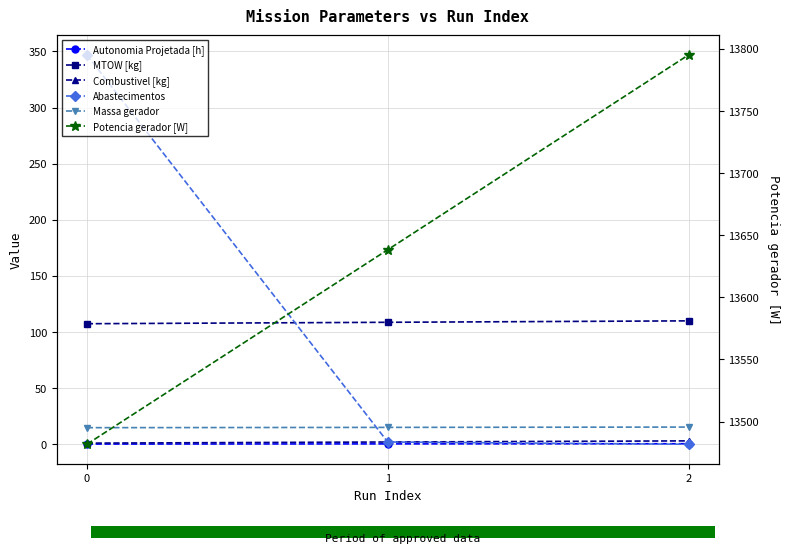

The Abastecimentos series shows 0.0 at 2. True or false?

True